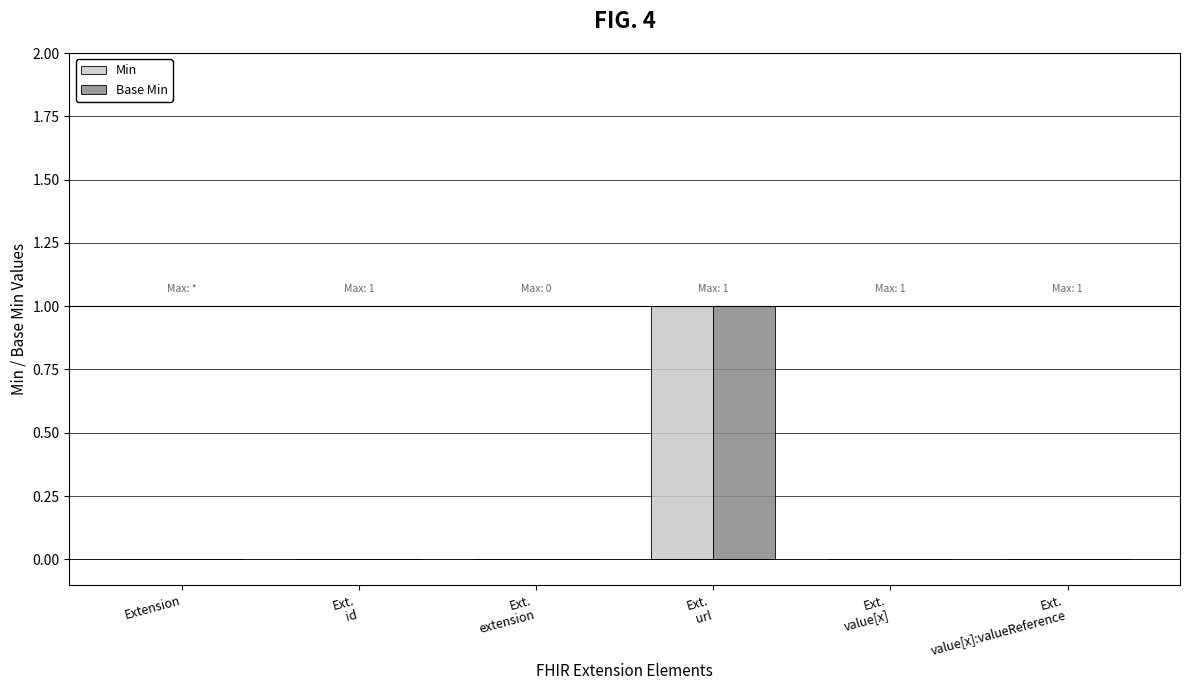

What are all the series names shown in the legend?

Min, Base Min